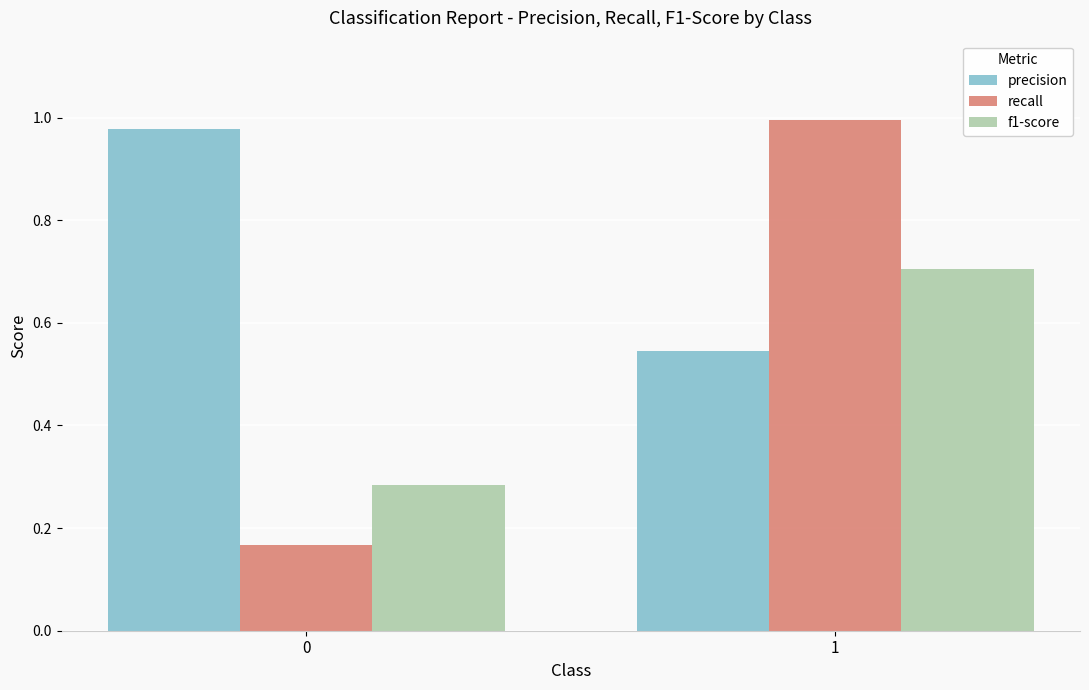

What is the total value across all series at 1?

2.2